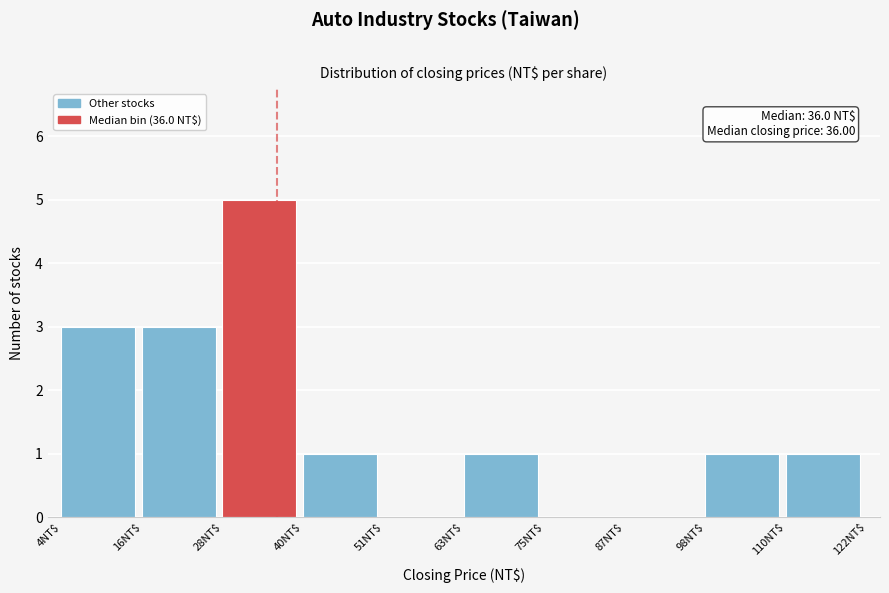

Which range on the x-axis has the tallest bar?

28 to 40